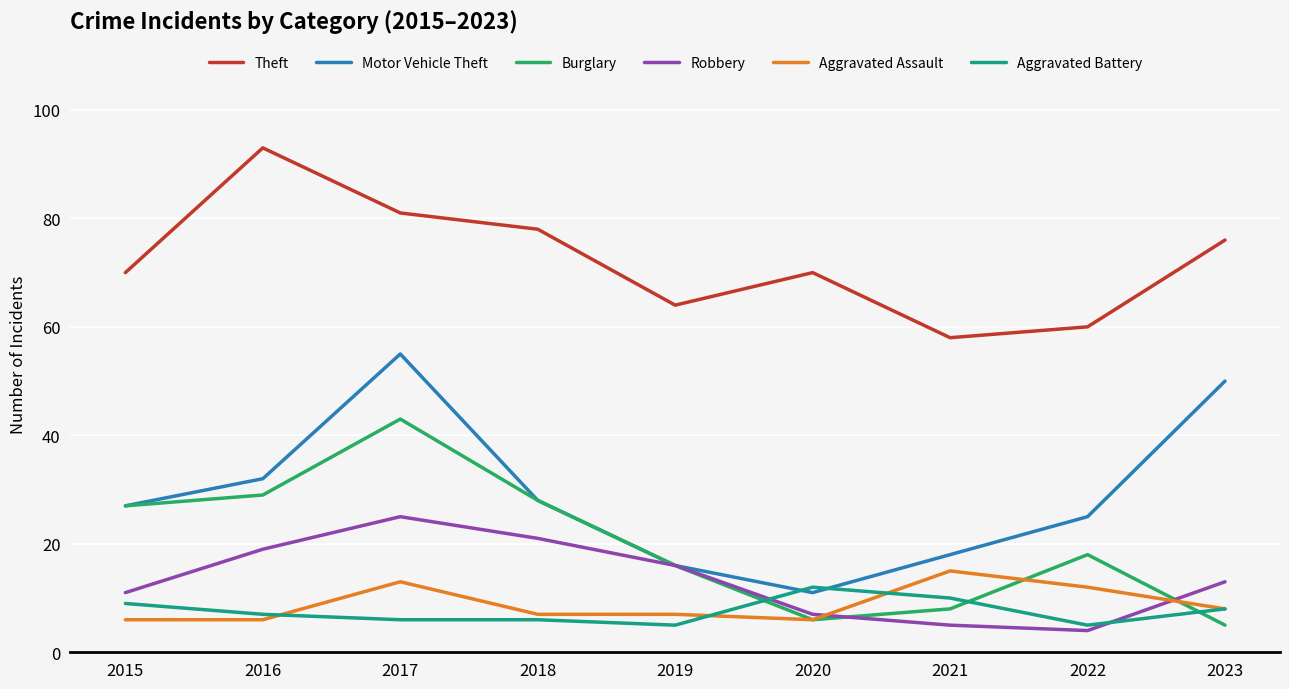

How many interior local valleys does the Robbery series have?

1